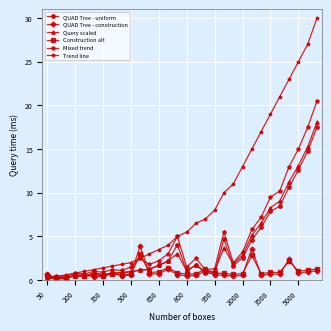

True or false: Mixed trend has more than 0 interior local peaks.

True